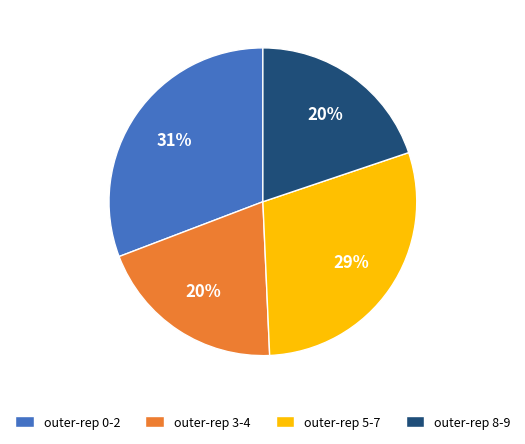

Does outer-rep 5-7 represent more than half of the total?

No